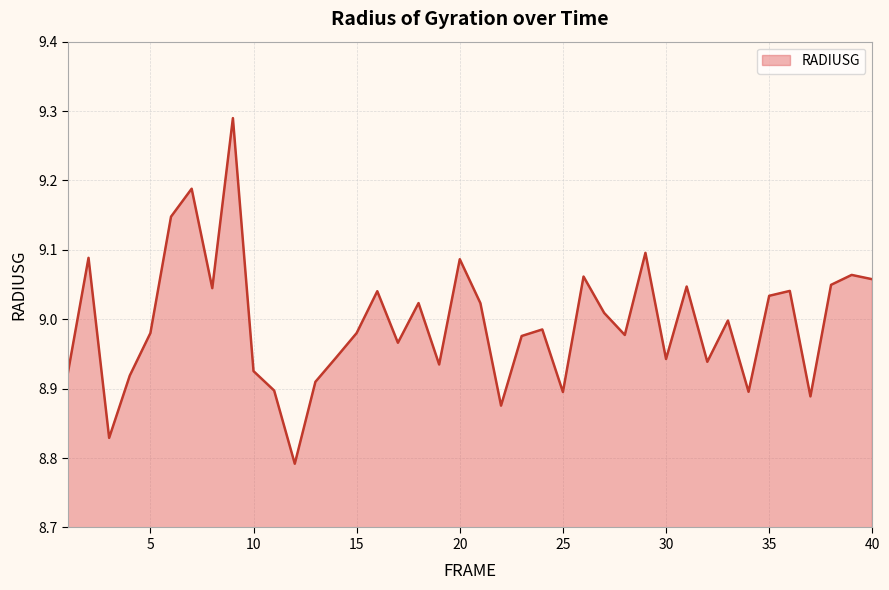

How many categories are shown in the chart?

40